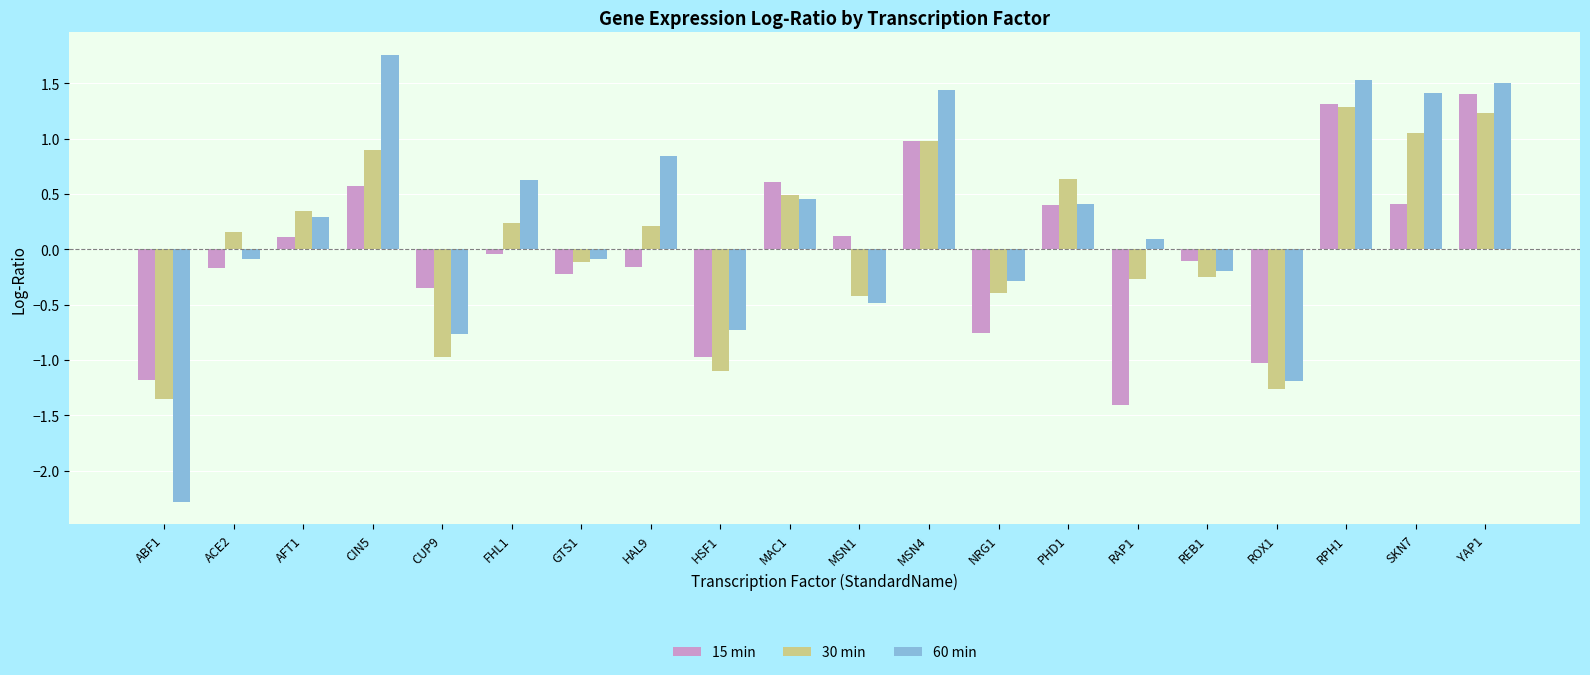

Which series changed the most between FHL1 and NRG1?

60 min